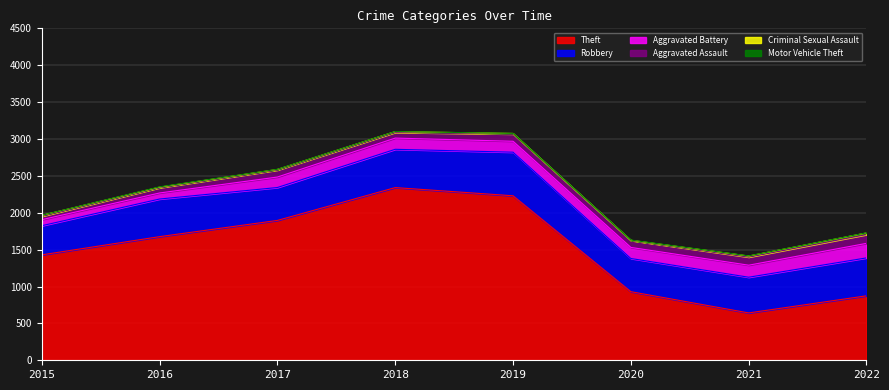

What is the maximum value for Theft?

2341